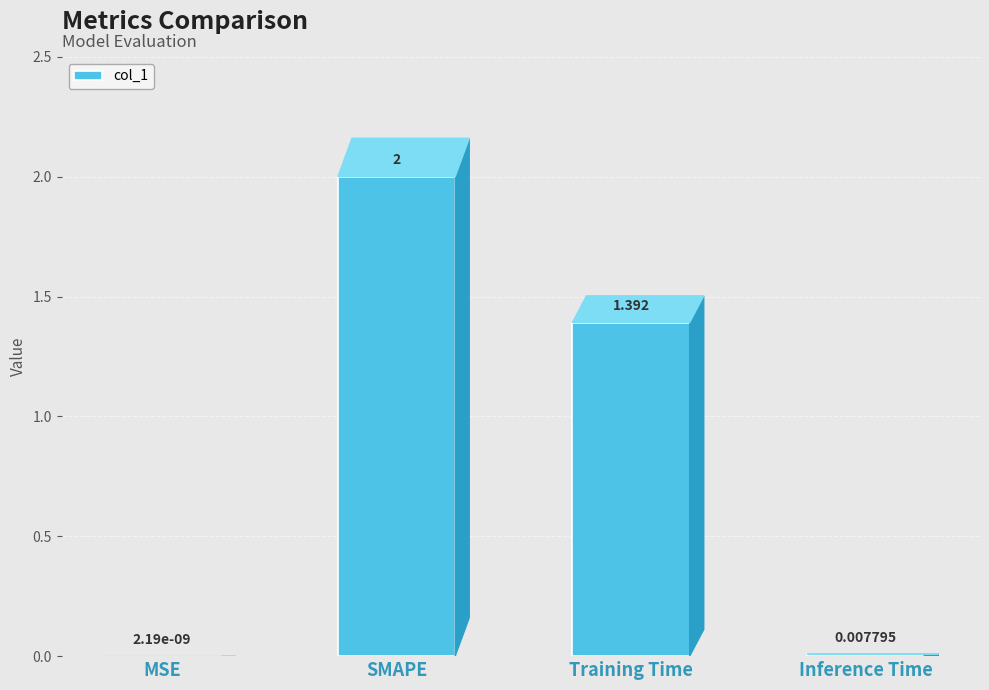

What is the difference between the values at Inference Time and SMAPE?

2.0